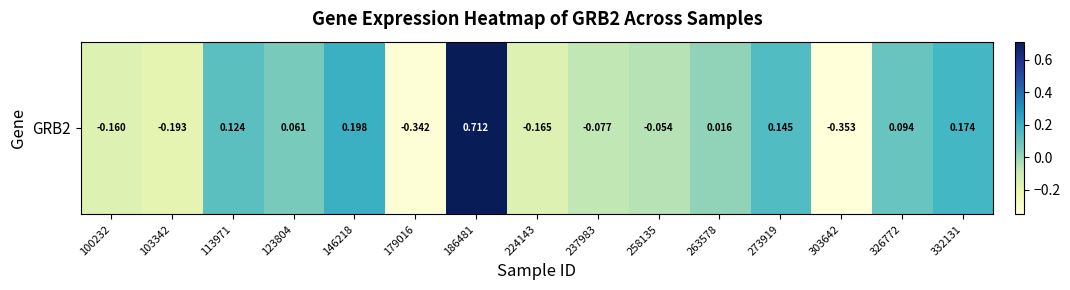

Reading right to left, transcribe all the data shown in this chart.

0.2	0.1	-0.4	0.1	0.0	-0.1	-0.1	-0.2	0.7	-0.3	0.2	0.1	0.1	-0.2	-0.2